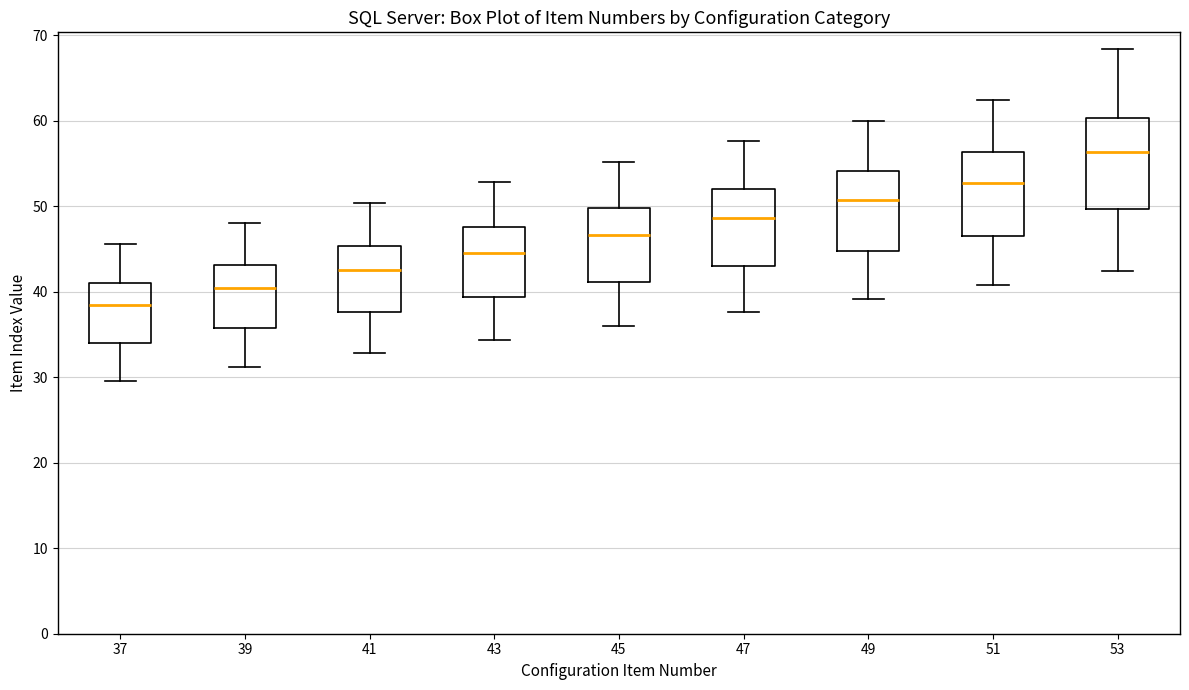

Which box has the lowest median line?

37